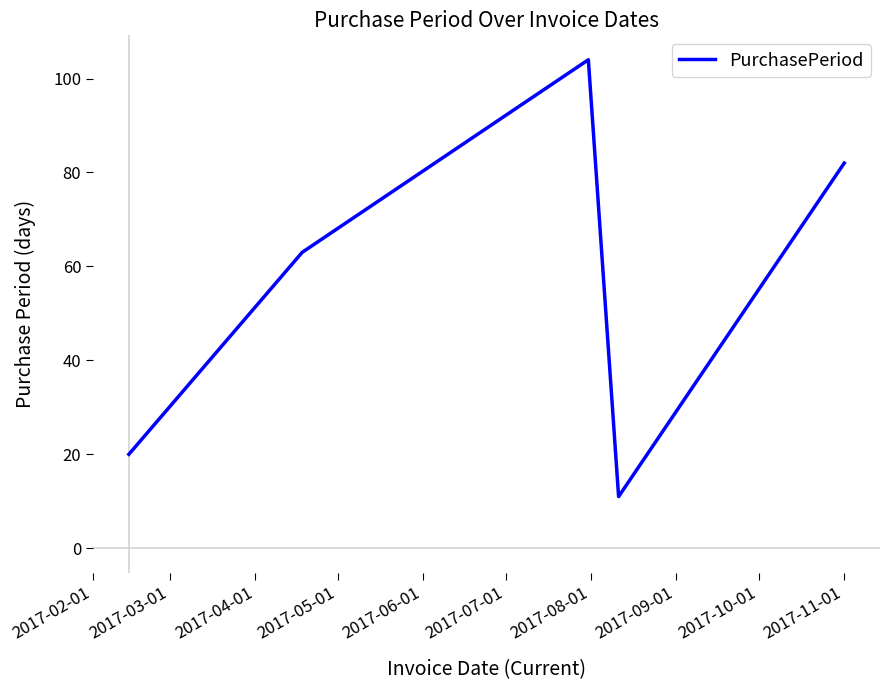

What is the maximum value shown in the chart?

104